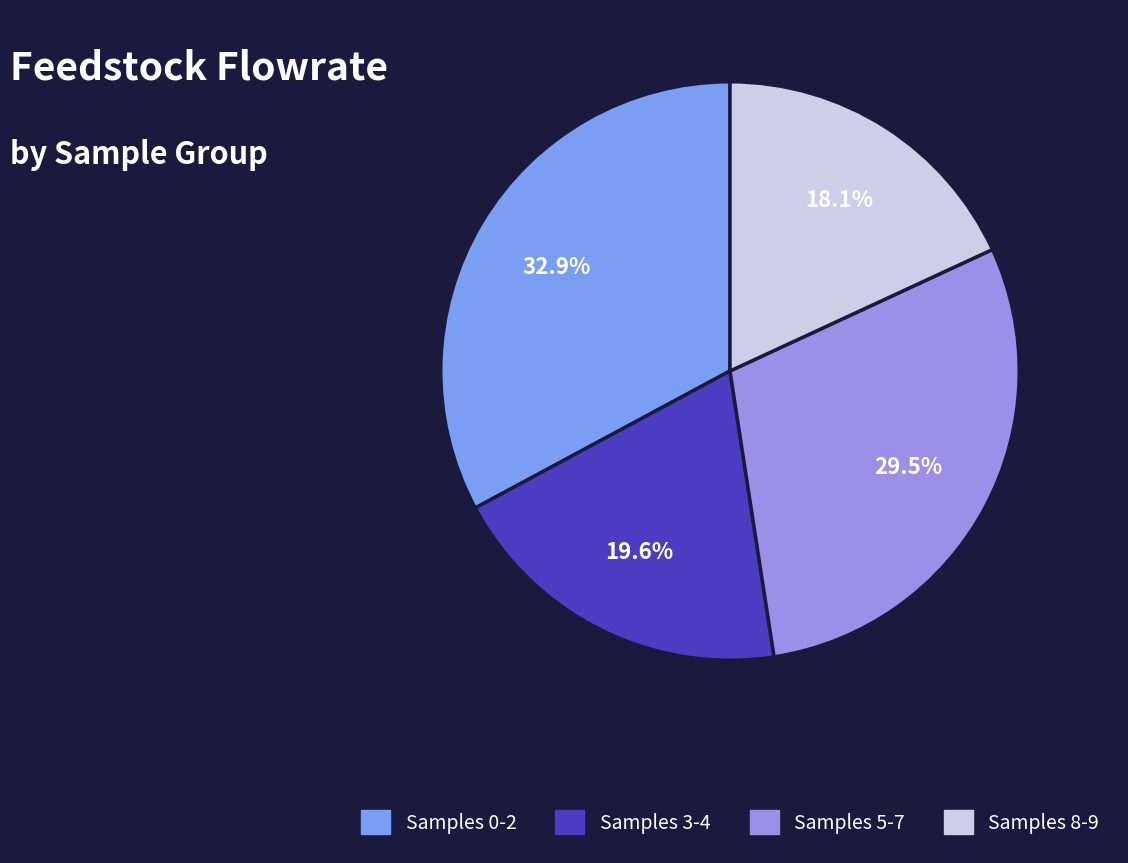

Count the number of slices in the pie.

4